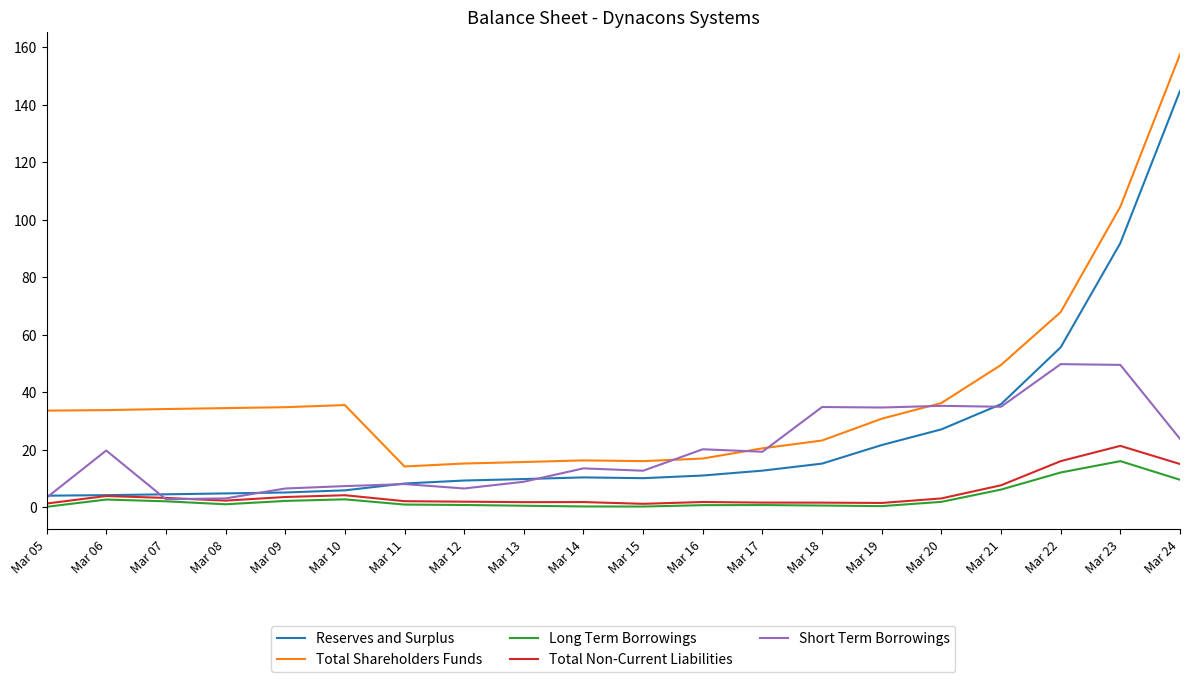

What is the minimum value for Reserves and Surplus?

3.9